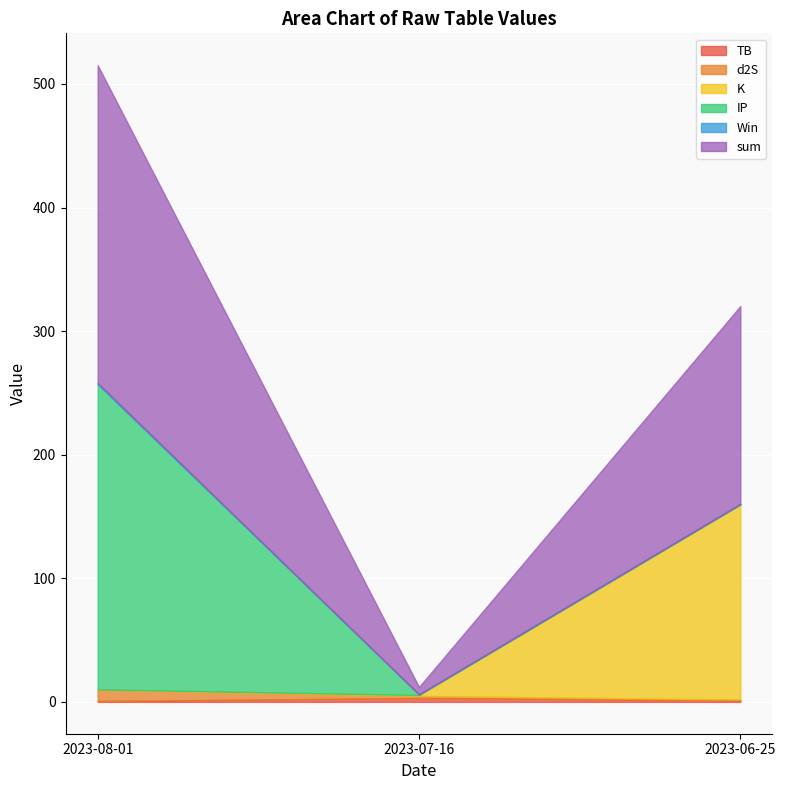

Which category has the highest value in the sum series?

2023-08-01